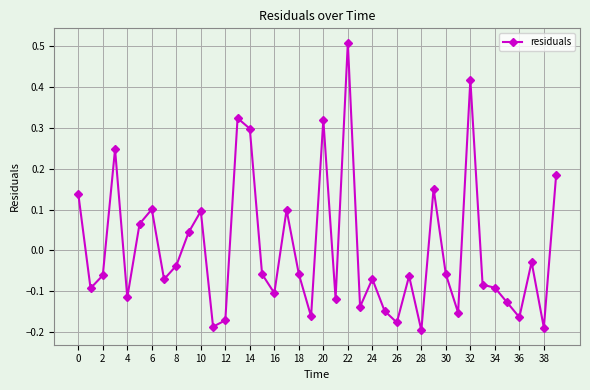

True or false: there are more than 2 points higher than both neighbors.

True